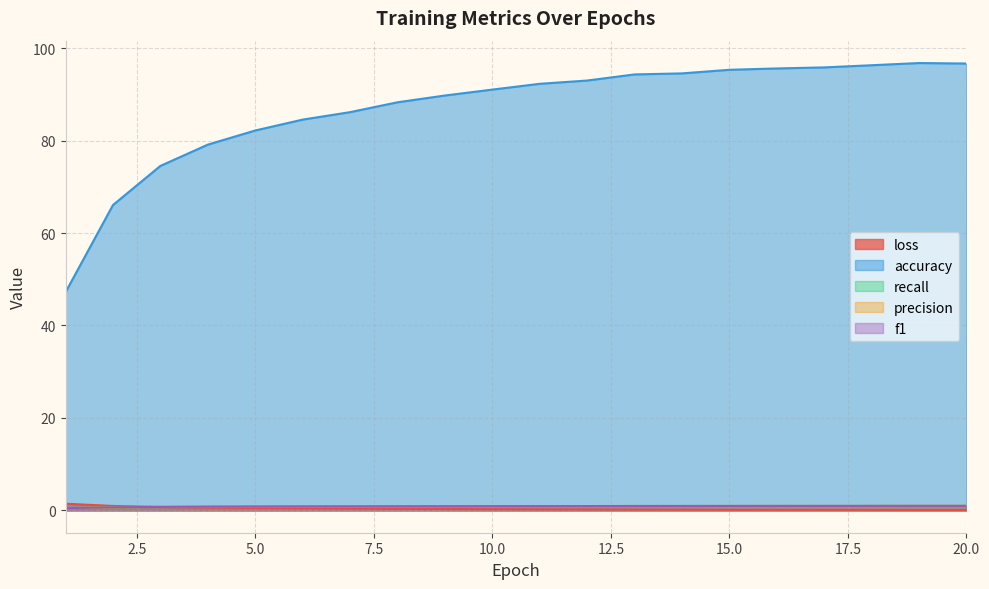

At 7, list the series in order from largest to smallest.

accuracy, recall, f1, precision, loss